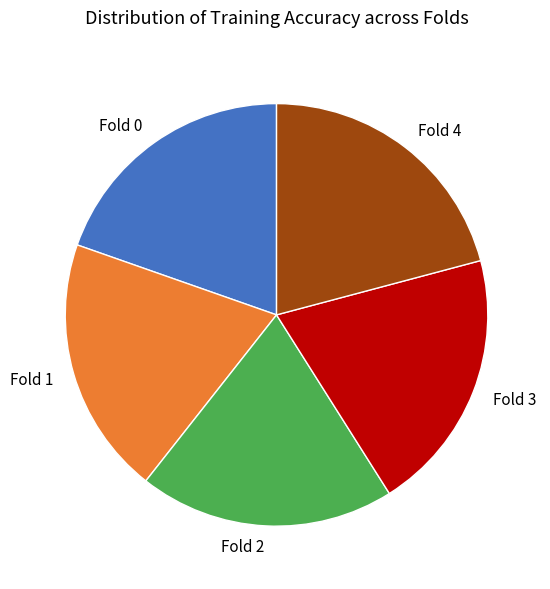

Do Fold 3 and Fold 4 together represent more than half of the pie?

No